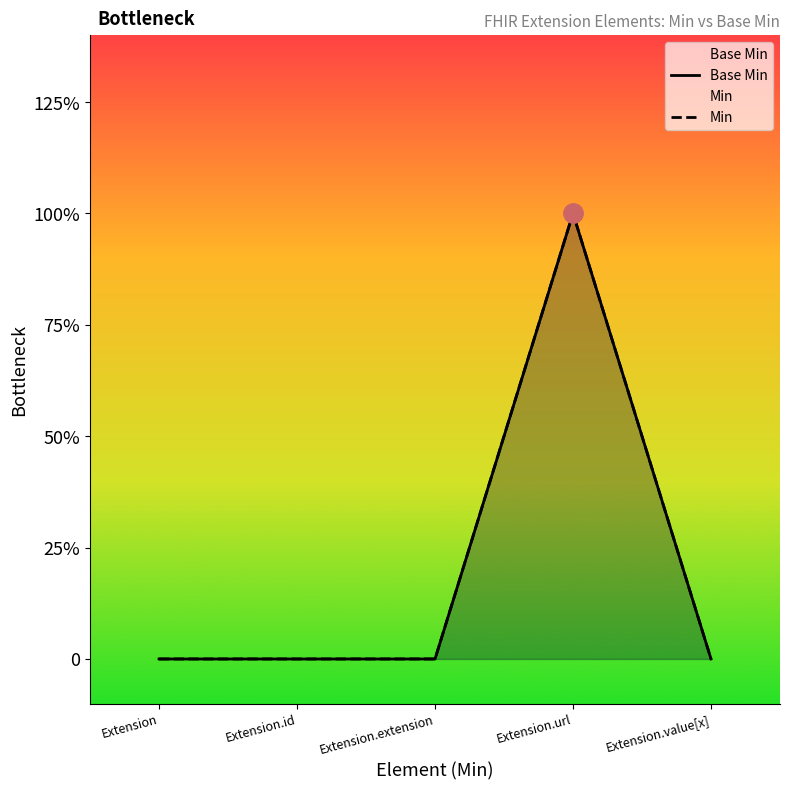

True or false: Base Min and Min cross at least once.

False